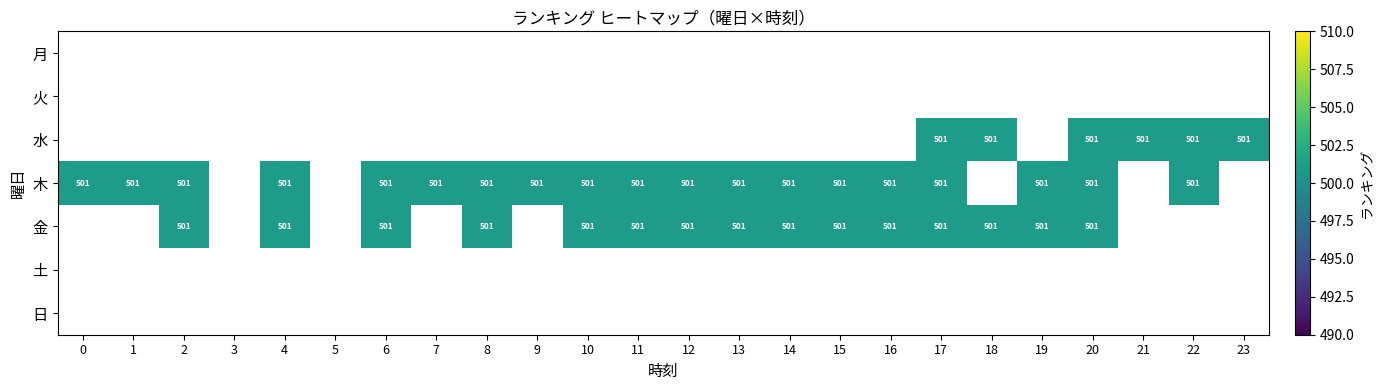

What is the lowest value of the 木 series?

501.0